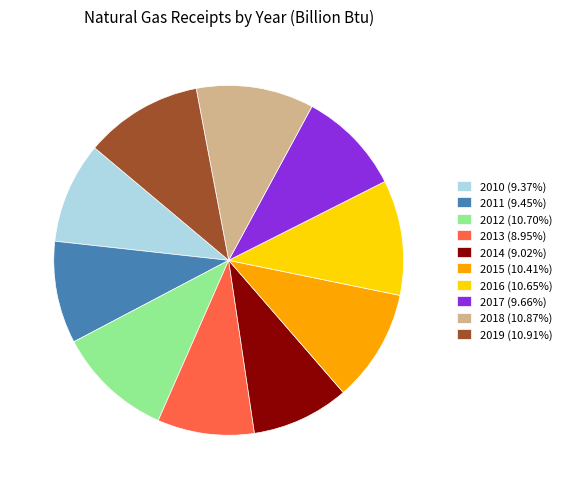

Approximately how many times larger is the value at 2014 (9.02%) compared to 2015 (10.41%)?

0.9